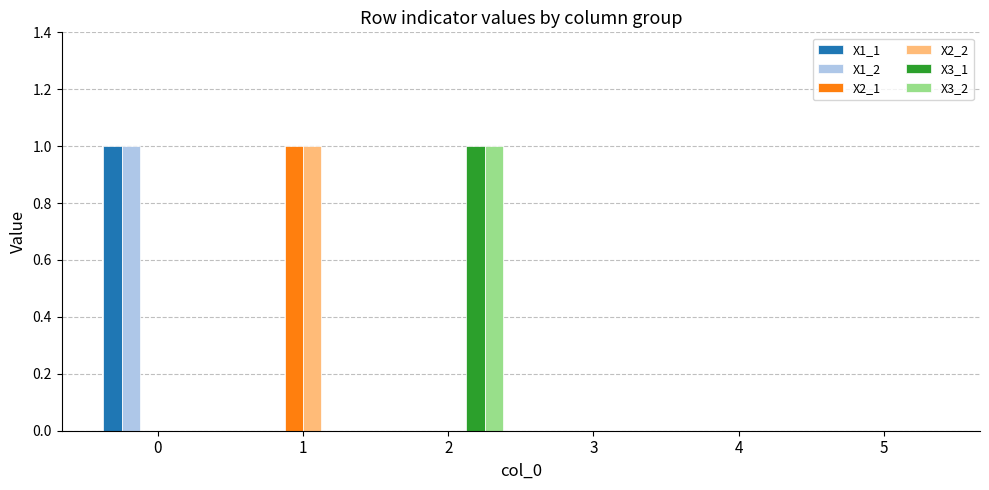

Is the value of X1_2 at 0 greater than the value of X2_1 at 3?

Yes